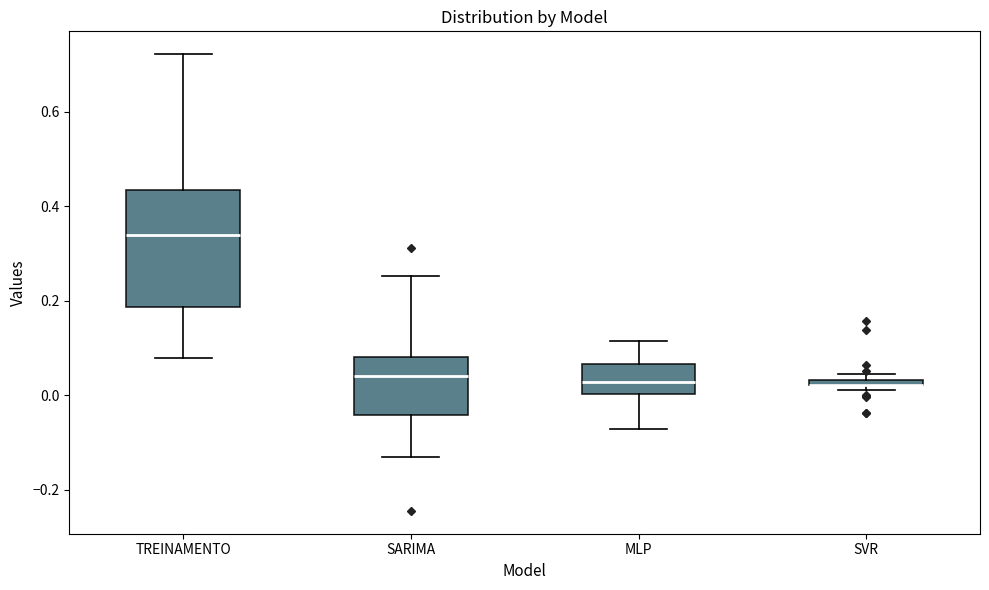

Which box is the tallest, from its lower edge to its upper edge?

TREINAMENTO